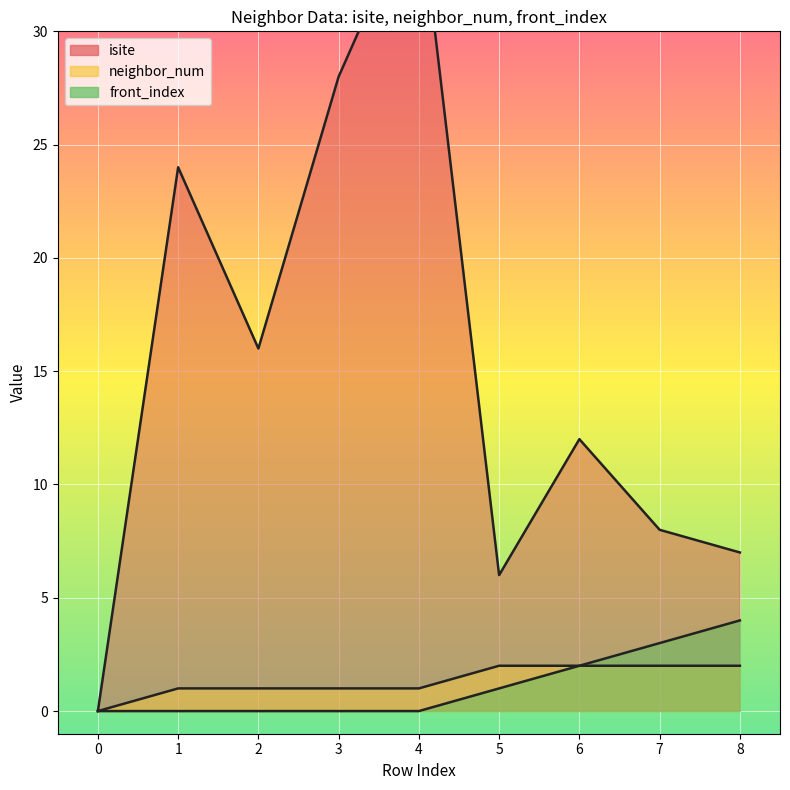

Where is neighbor_num nearest to the value 1?

1